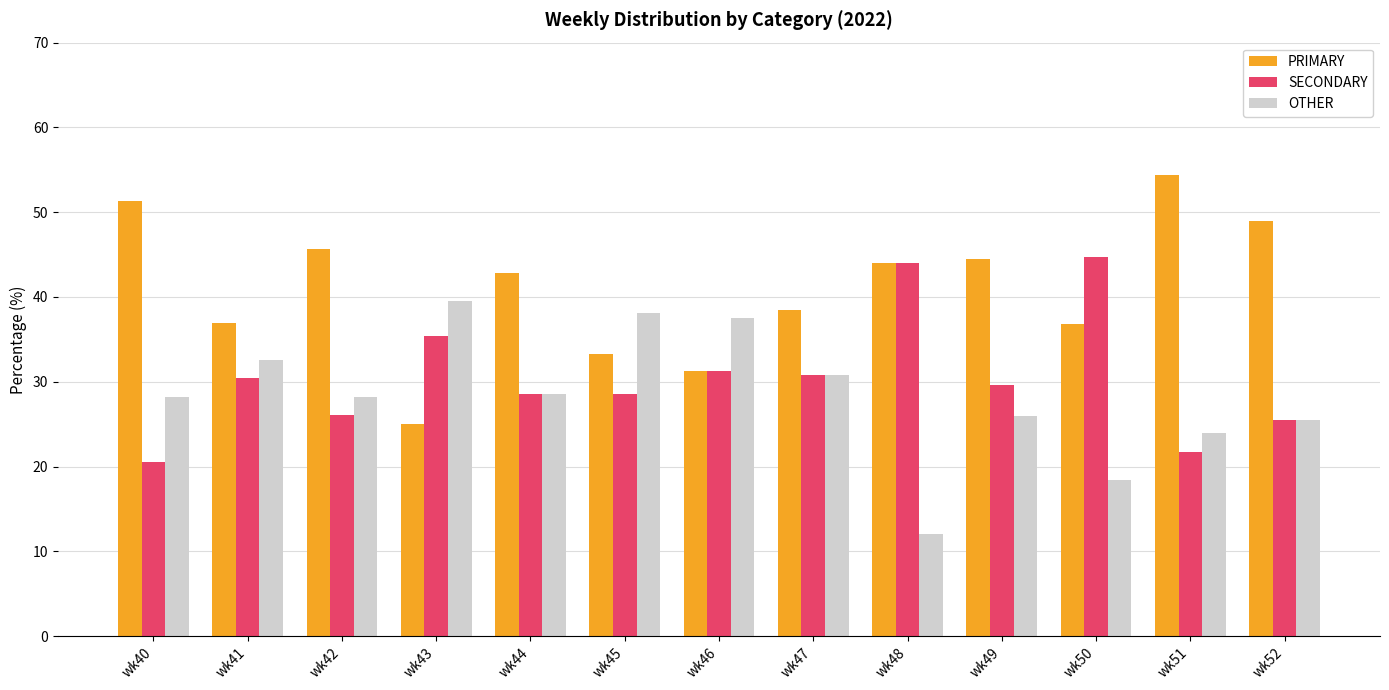

What is the smallest value displayed?

12.0